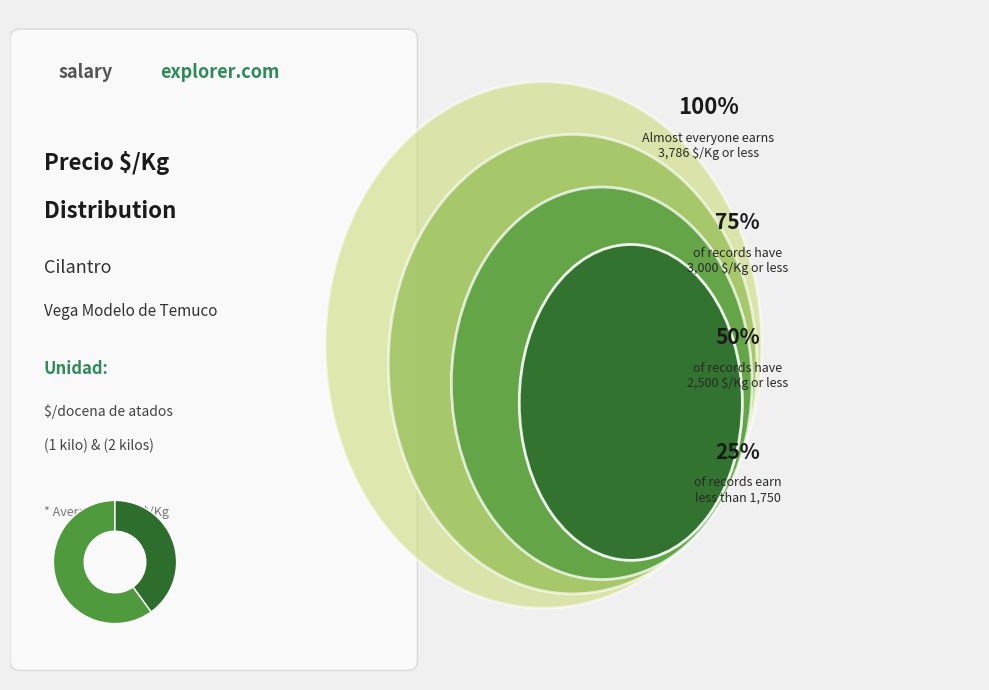

Is there any slice that represents more than half of the pie?

Yes